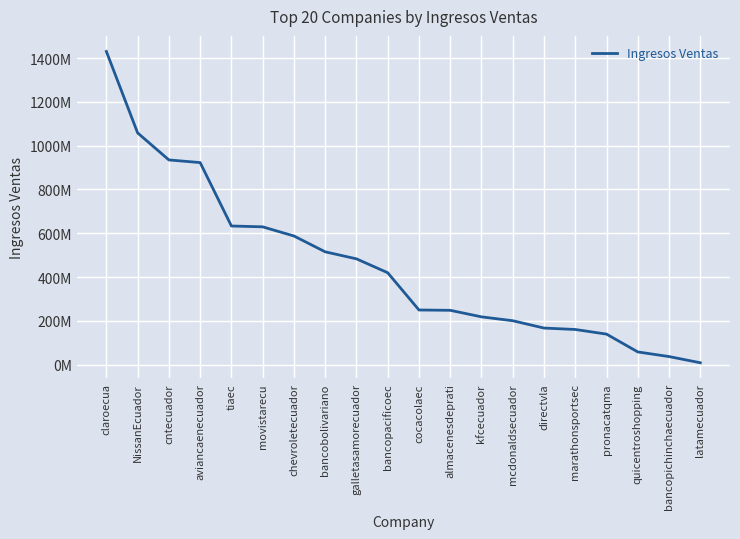

True or false: there are more than 1 points higher than both neighbors.

False